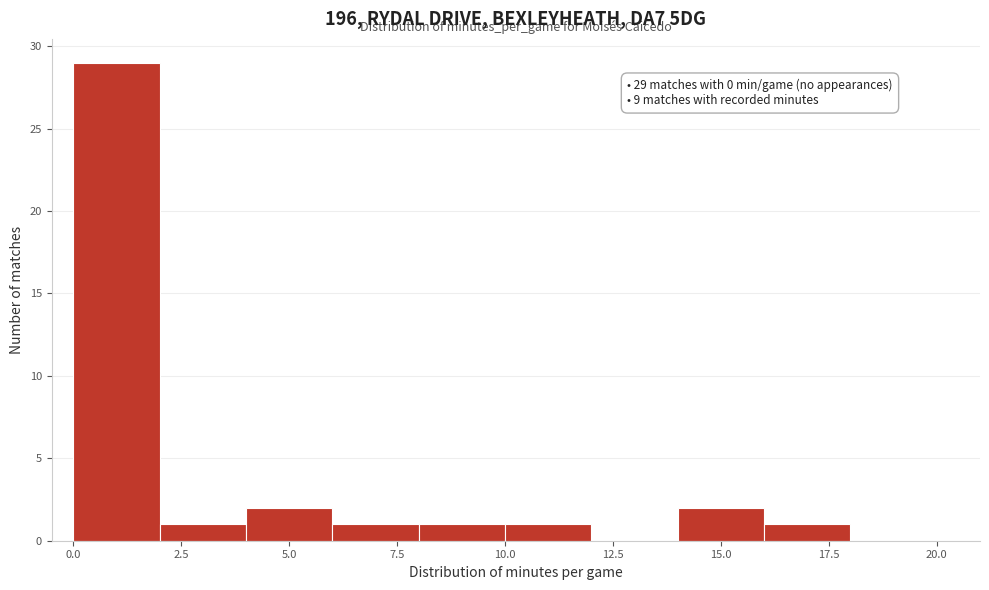

Which range on the x-axis has the tallest bar?

0 to 2